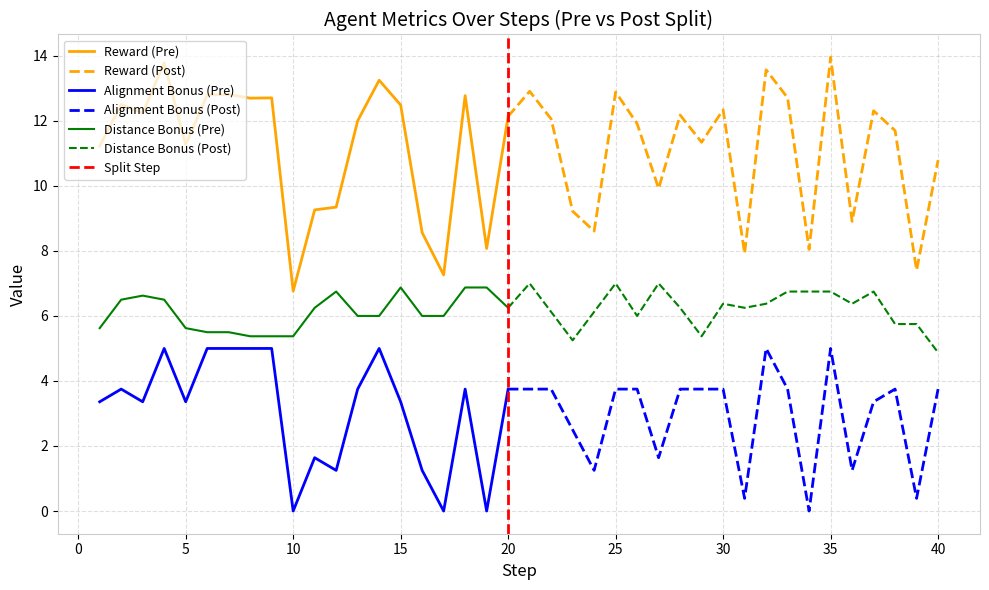

List the labels in order of distance_bonus value, smallest first.

40, 23, 8, 9, 10, 29, 6, 7, 1, 5, 38, 39, 13, 14, 16, 17, 26, 22, 24, 11, 20, 28, 31, 30, 32, 36, 2, 4, 3, 12, 33, 34, 35, 37, 15, 18, 19, 21, 25, 27